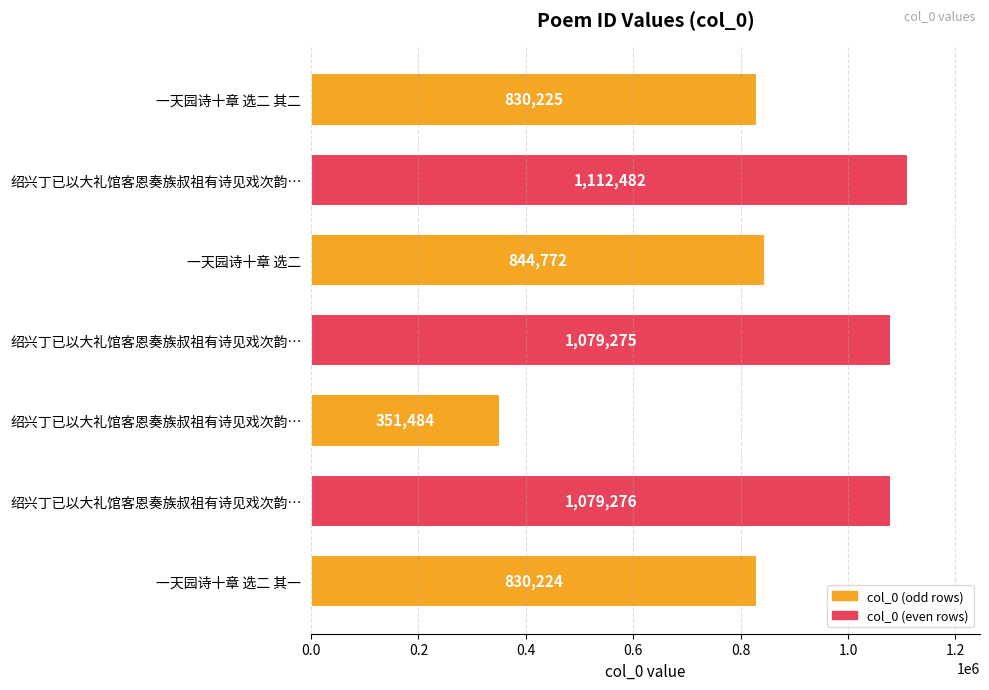

Count the number of categories in the chart.

7